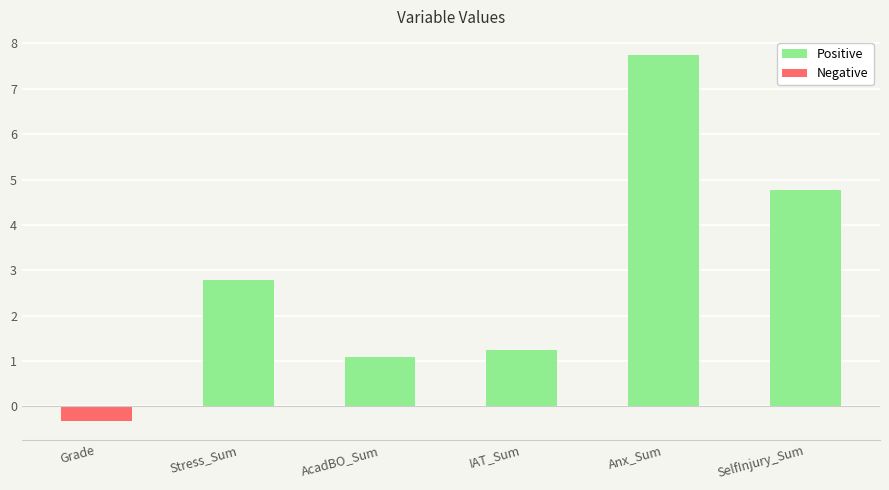

Reading left to right, transcribe all the data shown in this chart.

Grade=-0.3	Stress_Sum=2.8	AcadBO_Sum=1.1	IAT_Sum=1.2	Anx_Sum=7.7	SelfInjury_Sum=4.8